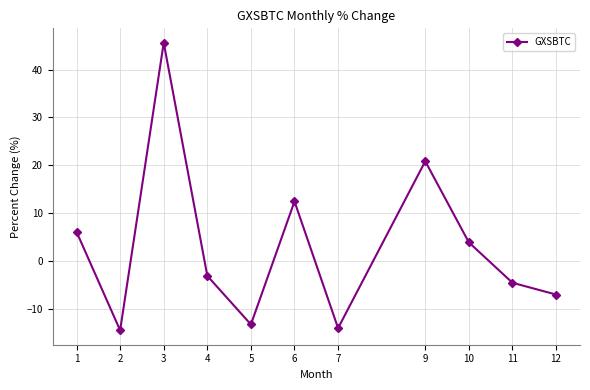

What is the sum of all values?

32.4